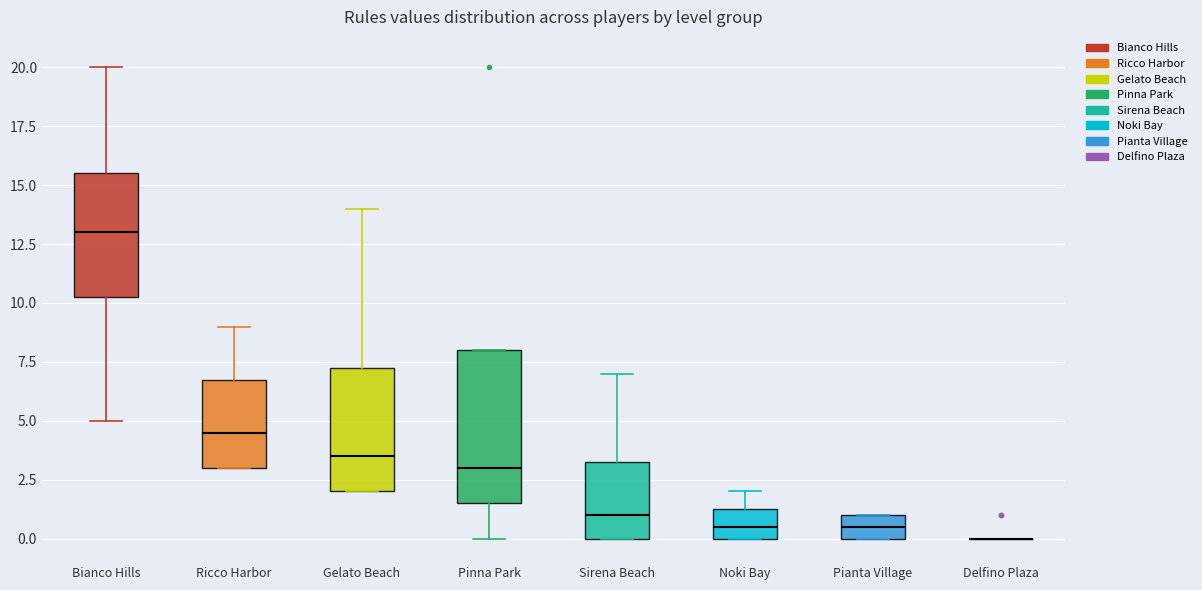

Which box is the tallest, from its lower edge to its upper edge?

Pinna Park